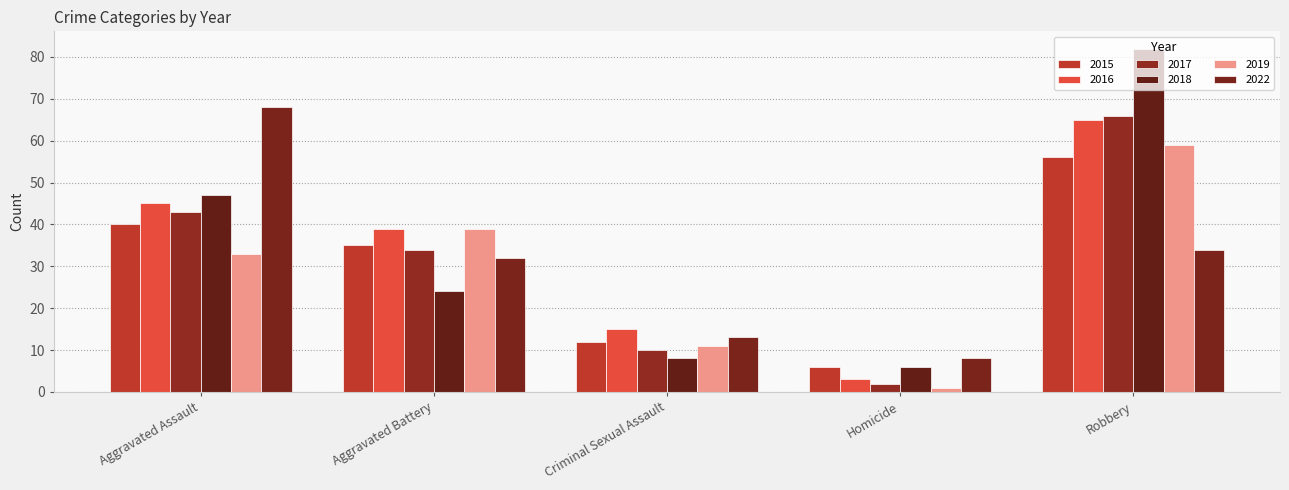

Rank the series by their maximum value, from highest to lowest.

2018, 2022, 2017, 2016, 2019, 2015